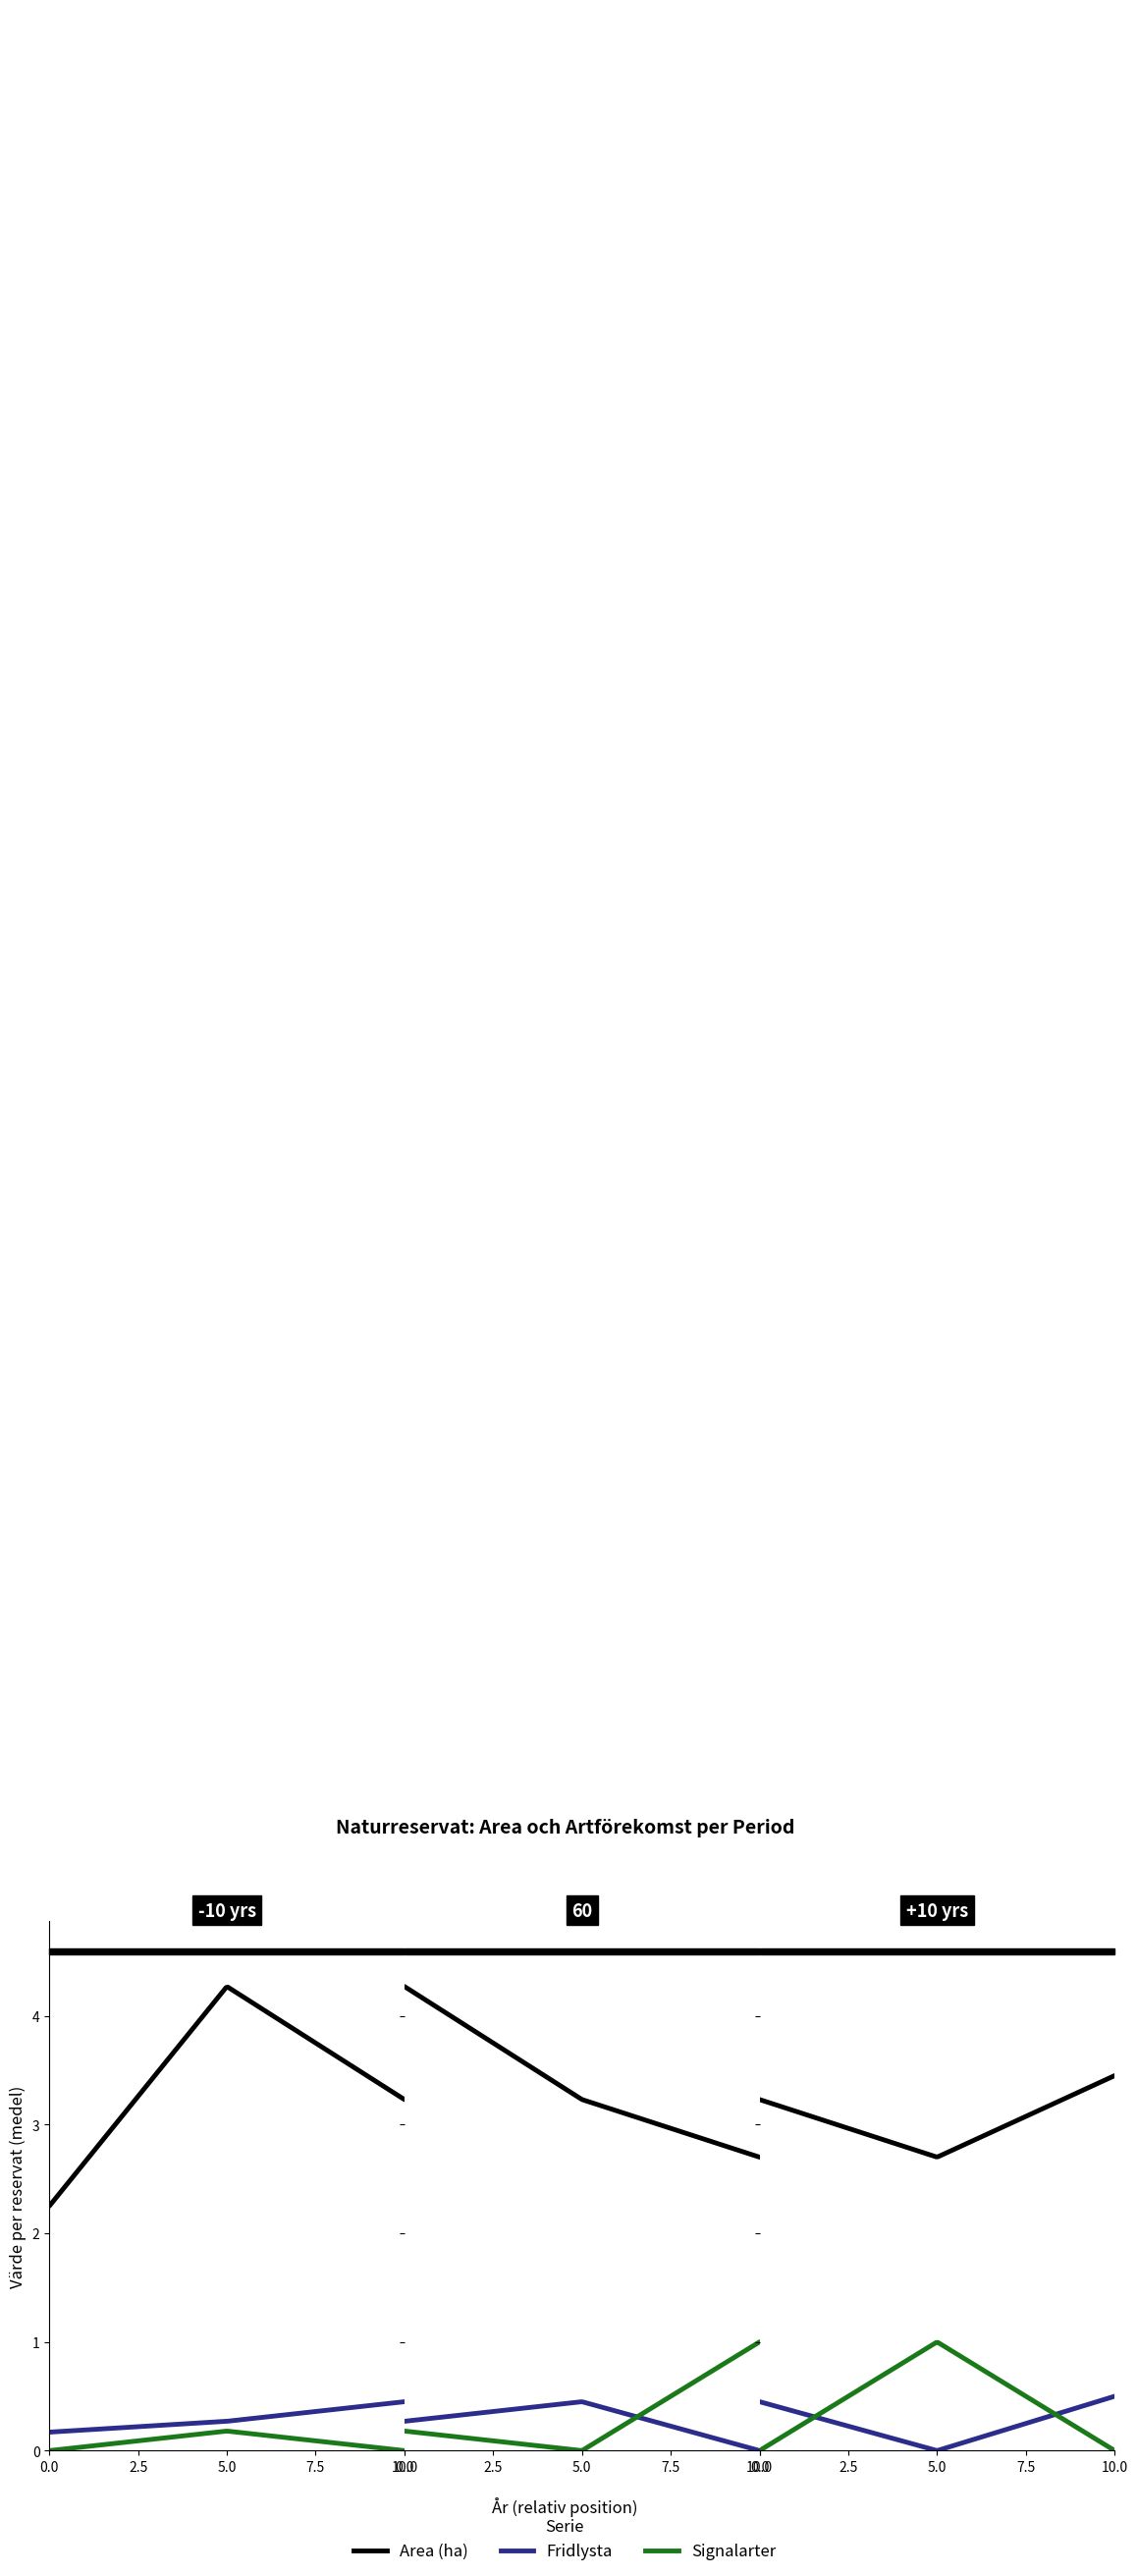

True or false: Signalarter has more than 0 points higher than both neighbors.

True